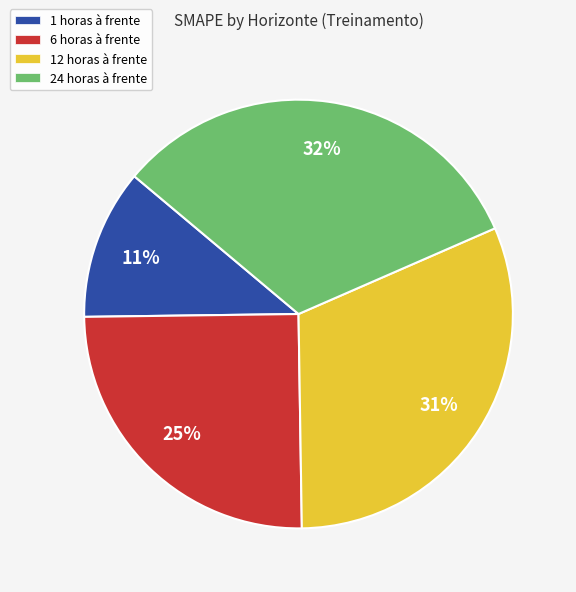

The 1 horas à frente slice represents 11% of the pie. True or false?

True